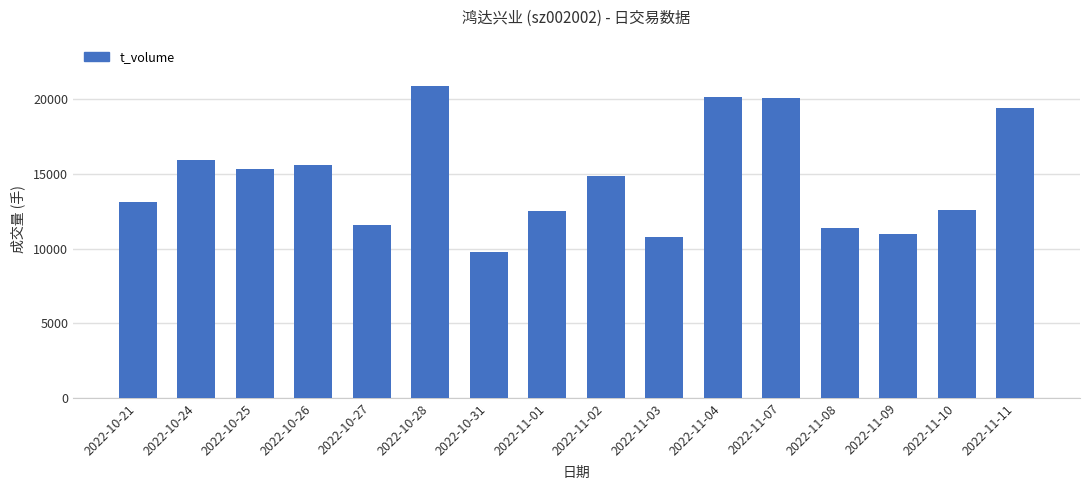

Approximately how many times larger is the value at 2022-11-11 compared to 2022-11-10?

1.5